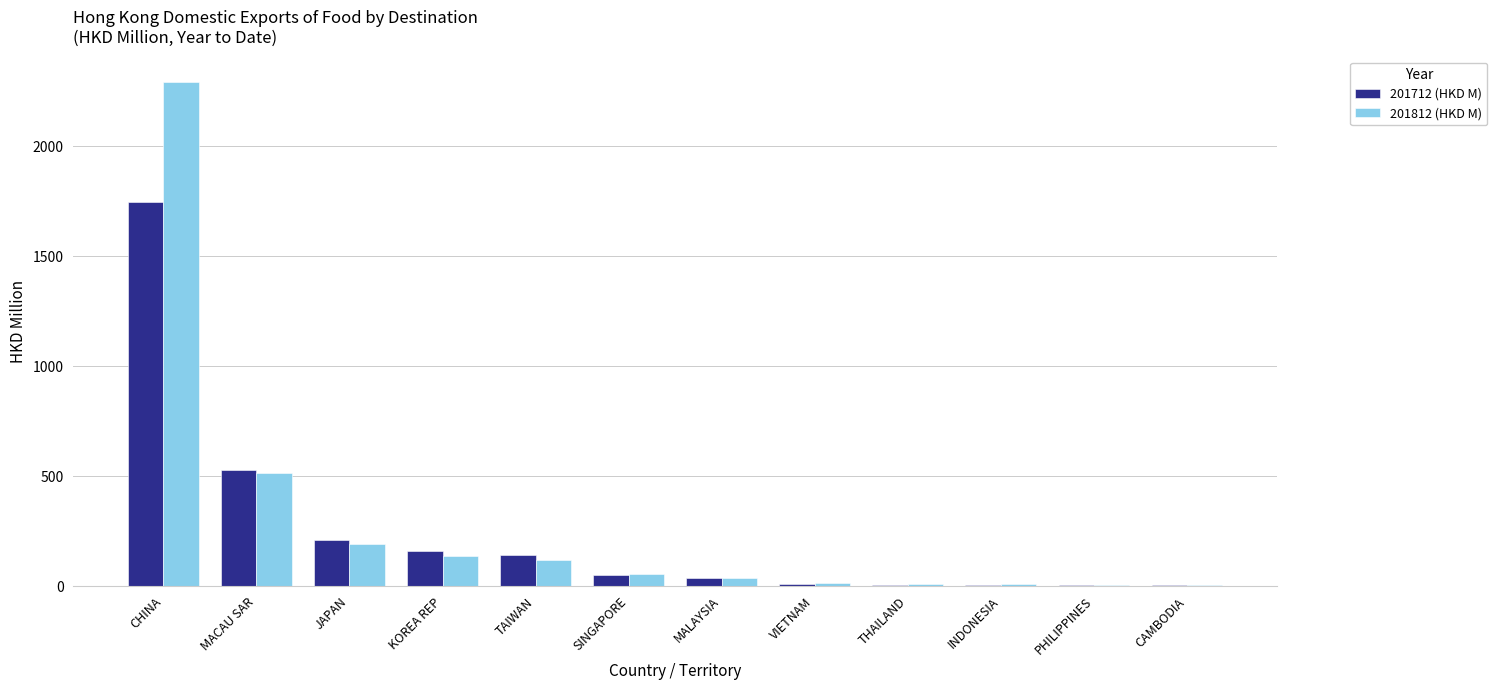

How many distinct data groups are displayed?

2